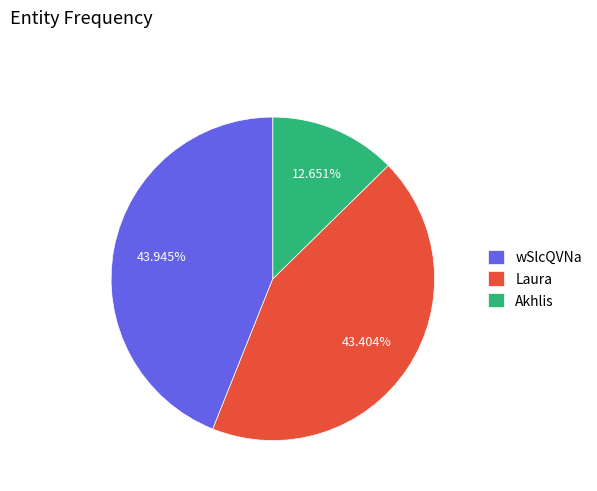

Which category has the smallest portion of the pie?

Akhlis